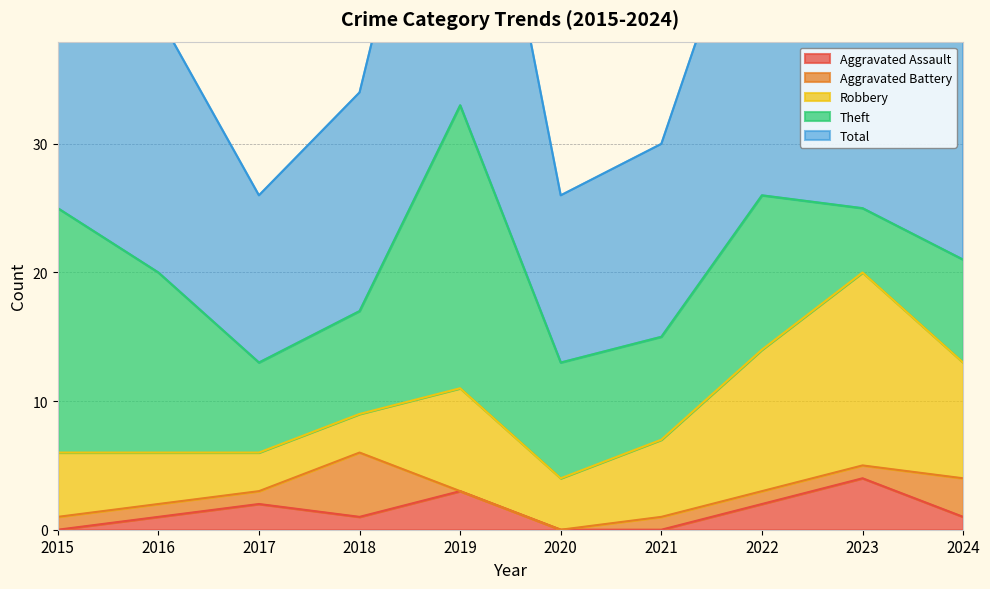

Where does the Robbery series first go above 6?

2019